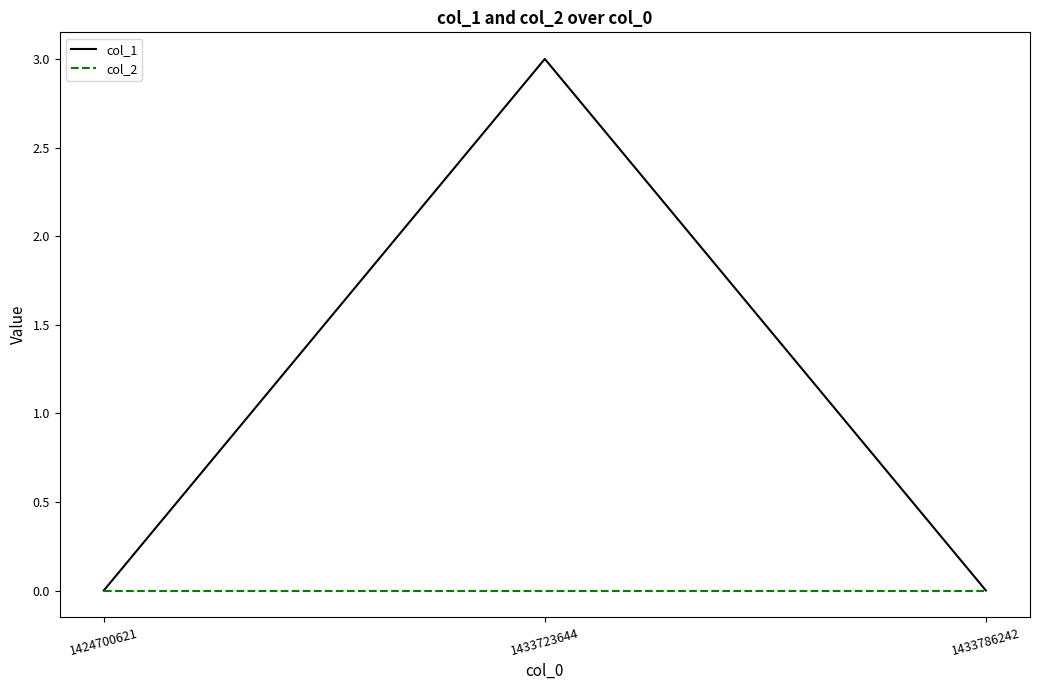

Rank the series by their maximum value, from lowest to highest.

col_2, col_1